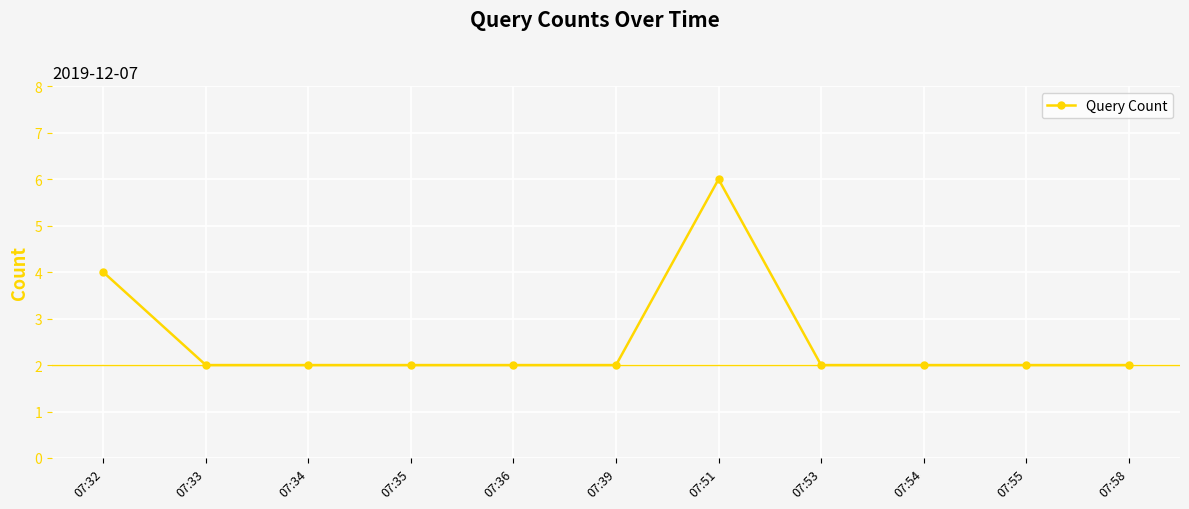

Count the number of categories in the chart.

11